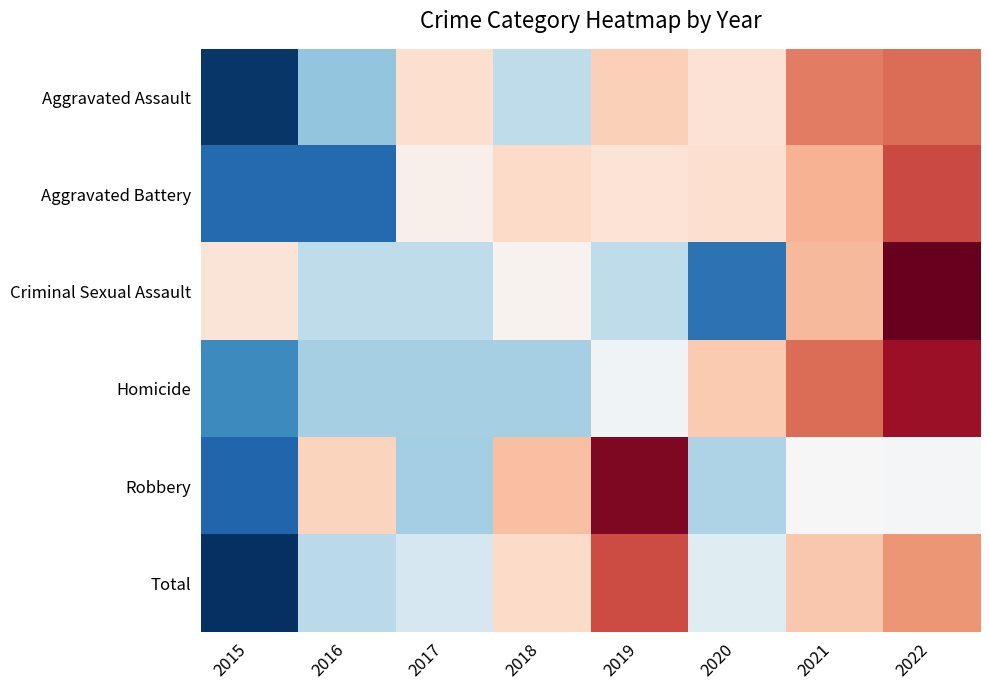

What is the difference between the highest and lowest values at 2015?

2.4